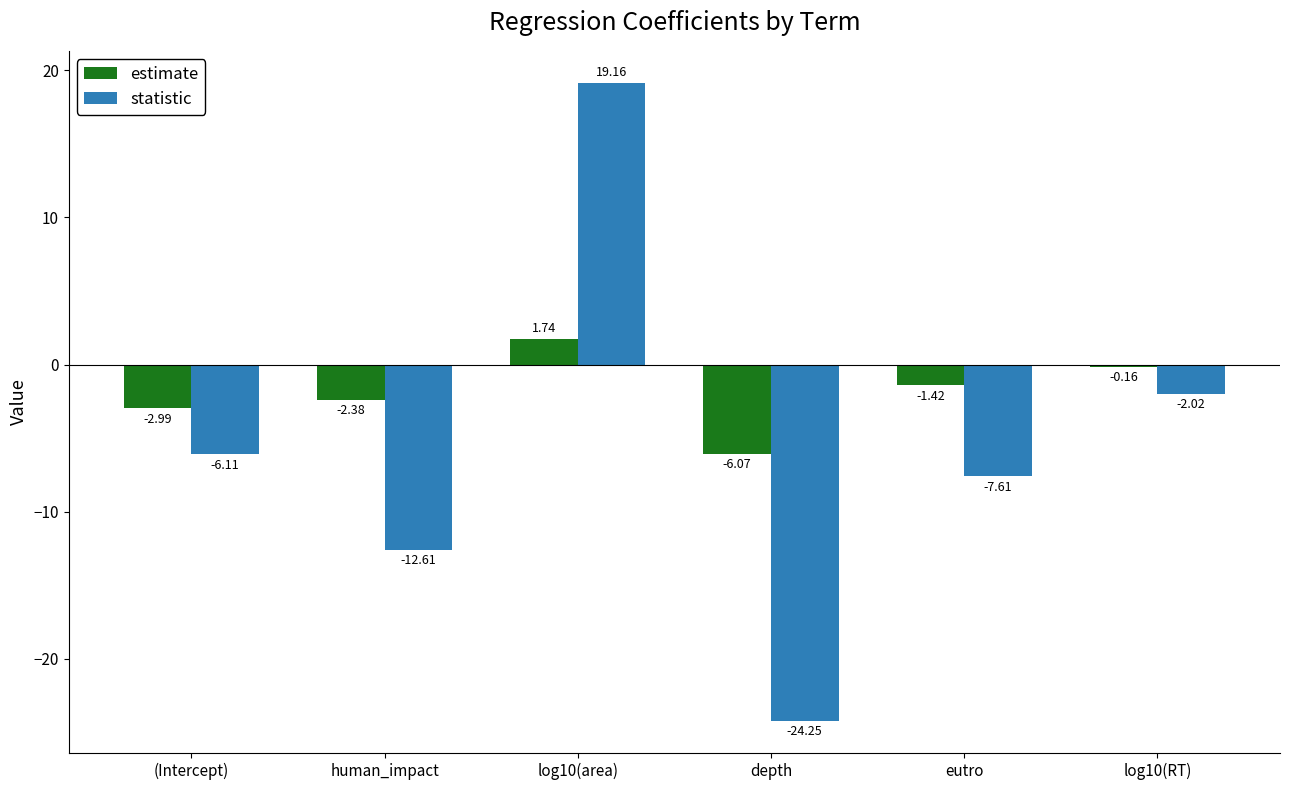

At how many categories does at least one series exceed 12?

1